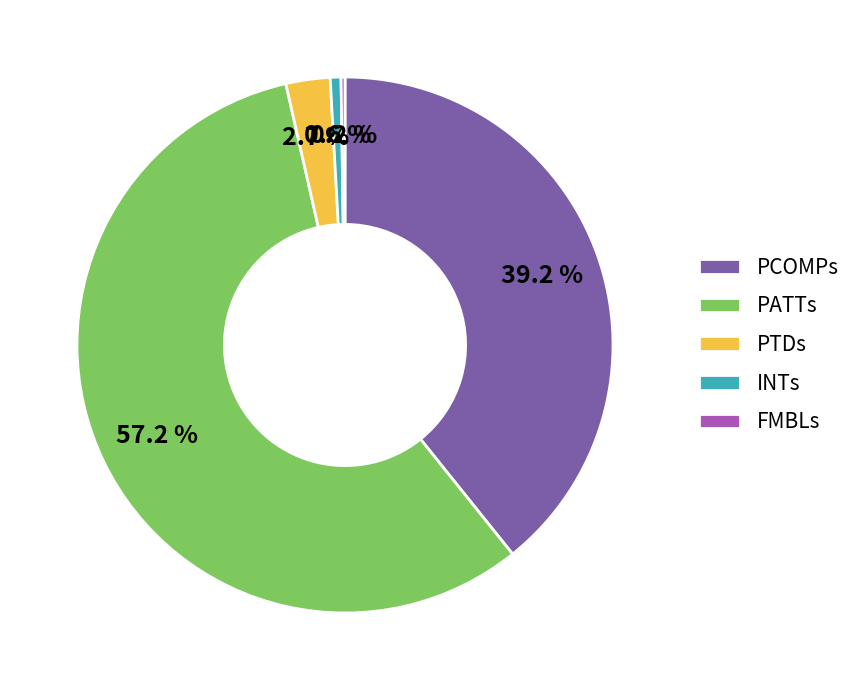

Is there any slice that represents more than half of the pie?

Yes